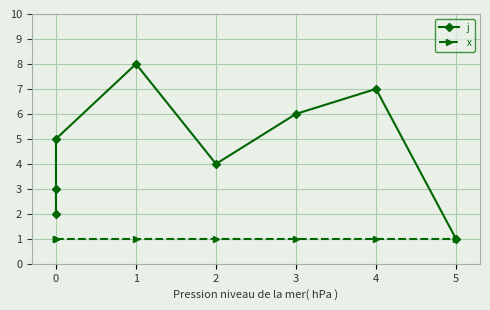

Which series has the widest spread of values?

j